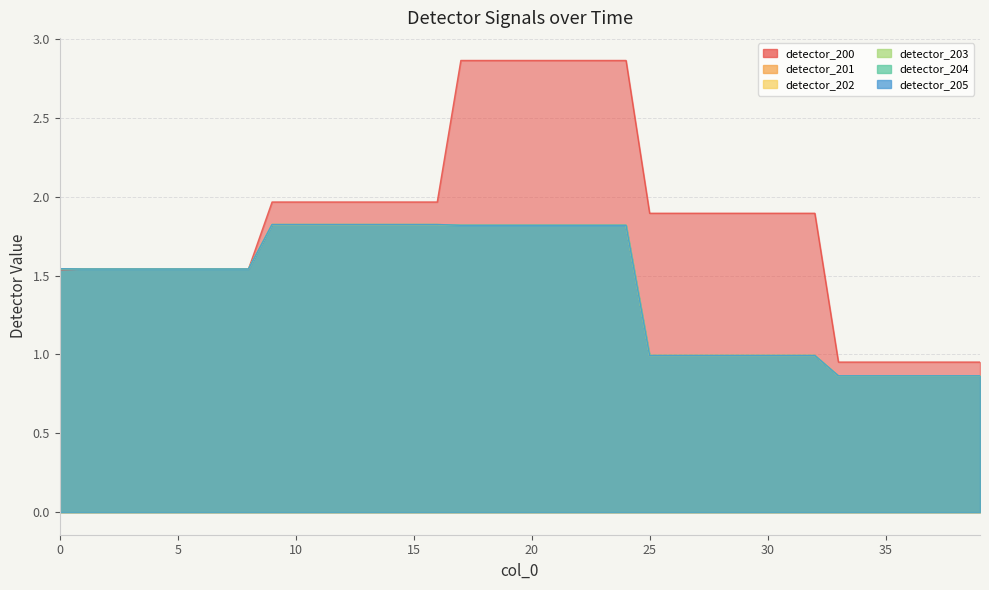

True or false: detector_204 has more than 0 interior local peaks.

False